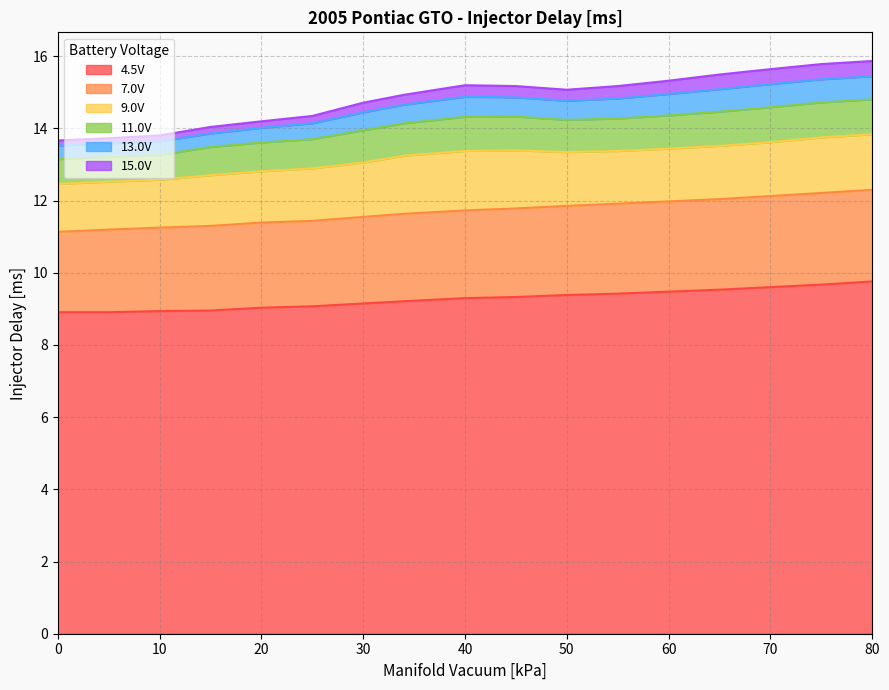

In 13.0V, how many points are higher than both neighbors (excluding endpoints)?

1